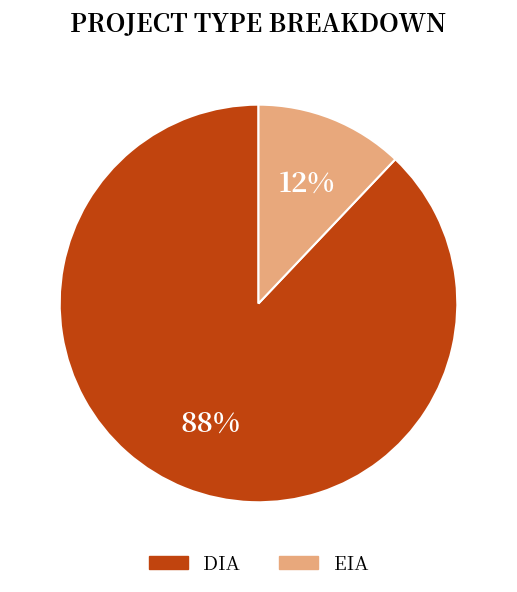

Rank the categories by value from lowest to highest.

EIA, DIA